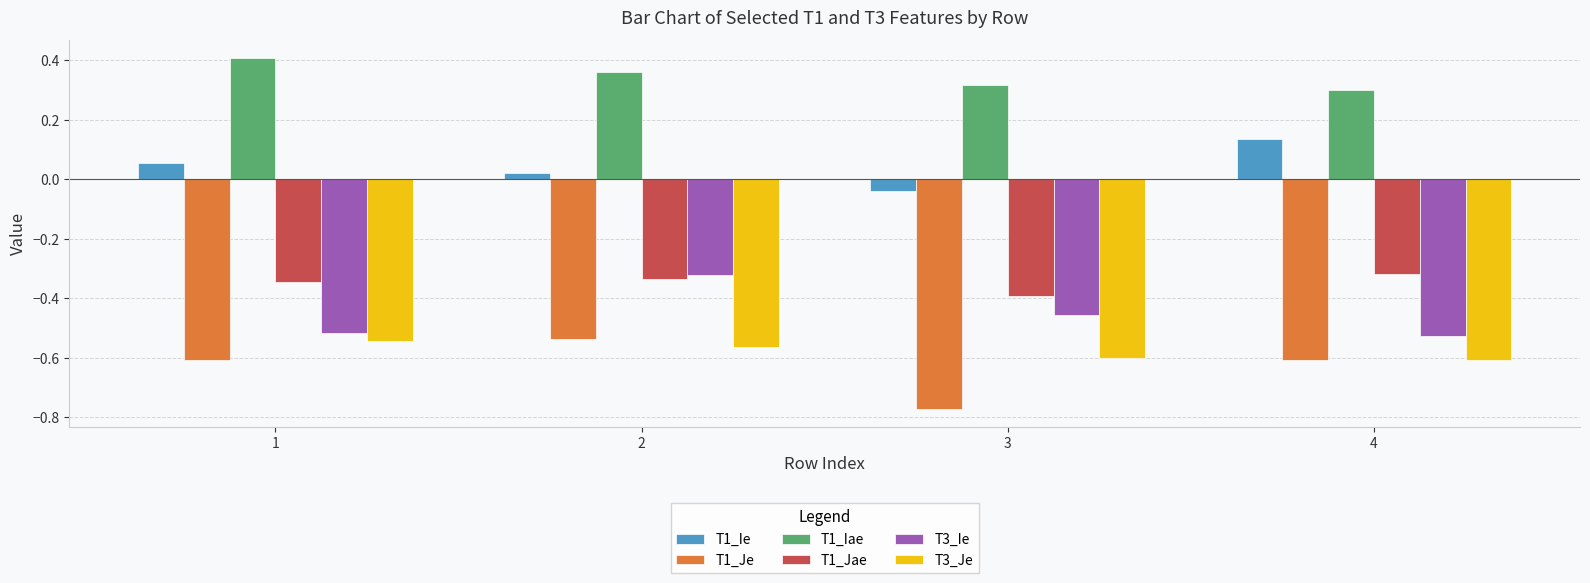

How many bars are there in each group?

6